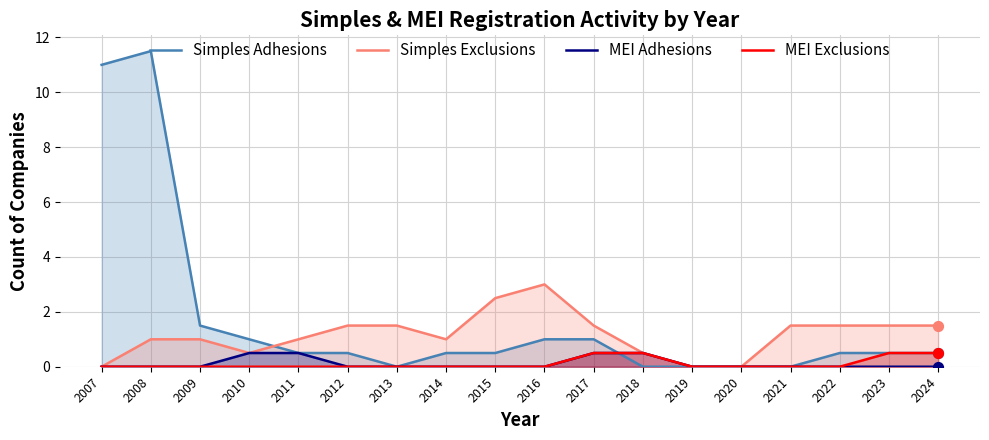

At how many categories does at least one series exceed 4?

2